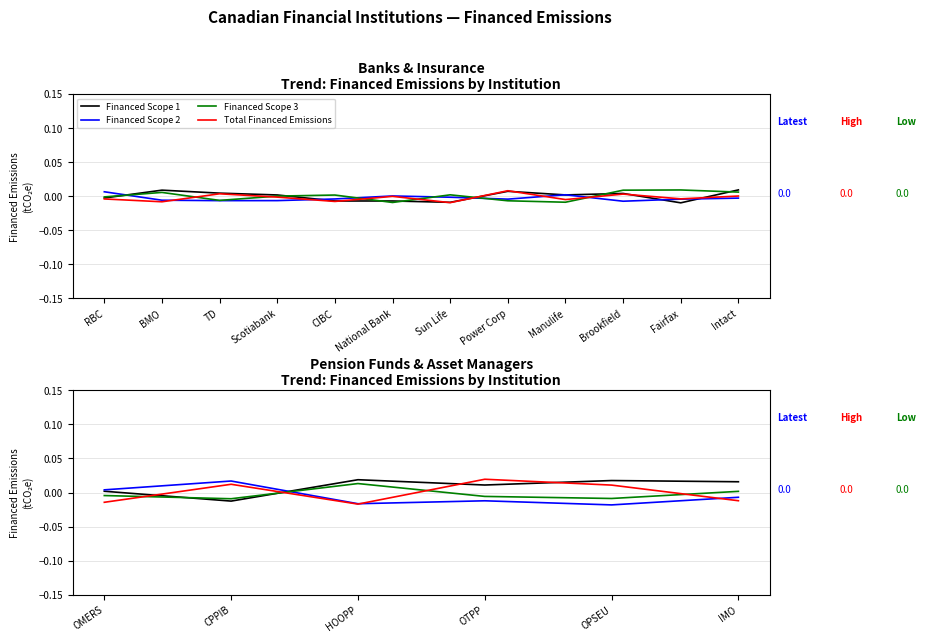

How many values in the Financed Scope 3 series are below 0?

4